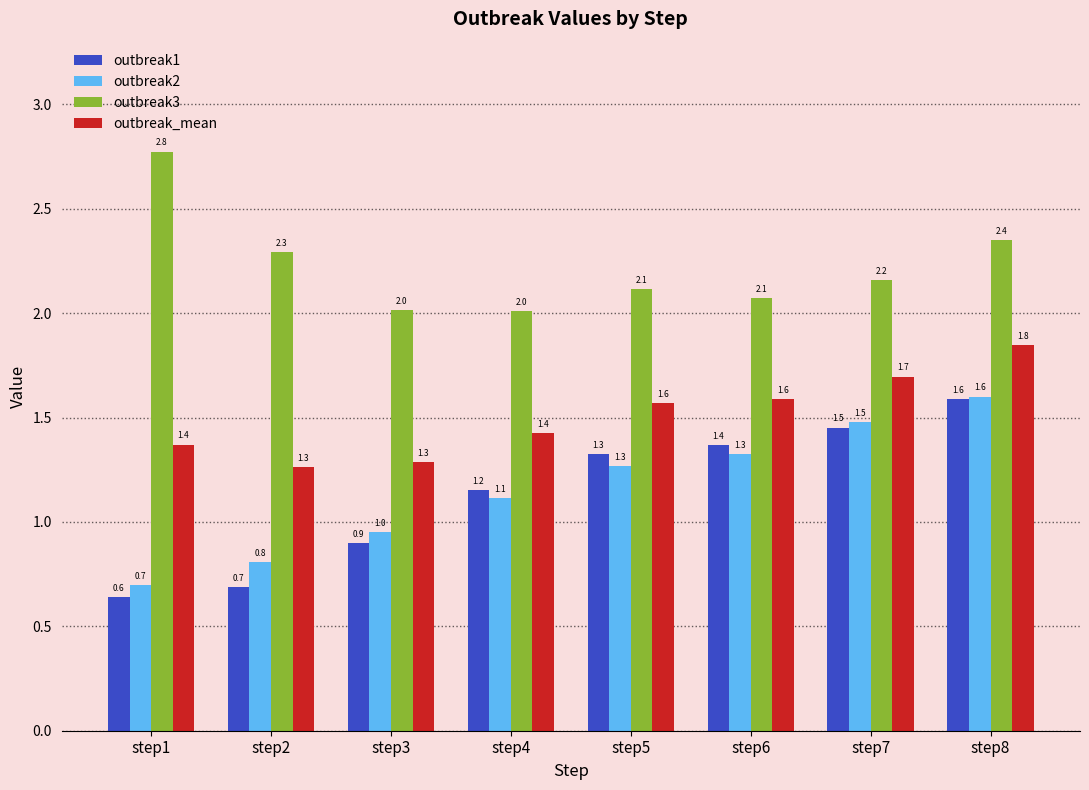

True or false: outbreak1 has a value of 0.7 at step2.

True